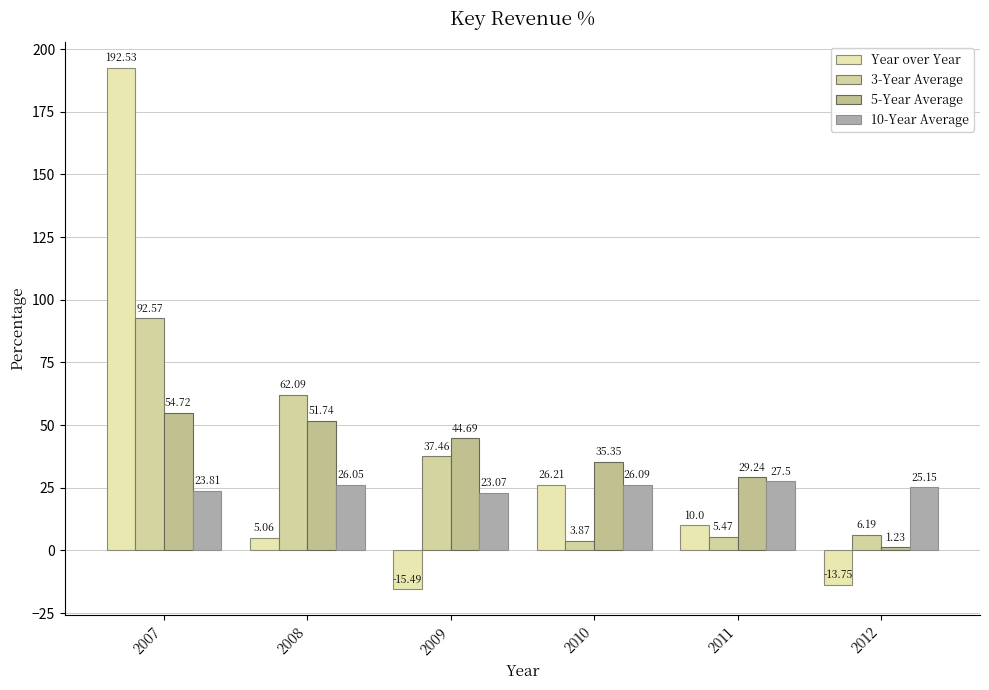

At 2011, list the series in order from largest to smallest.

5-Year Average, 10-Year Average, Year over Year, 3-Year Average